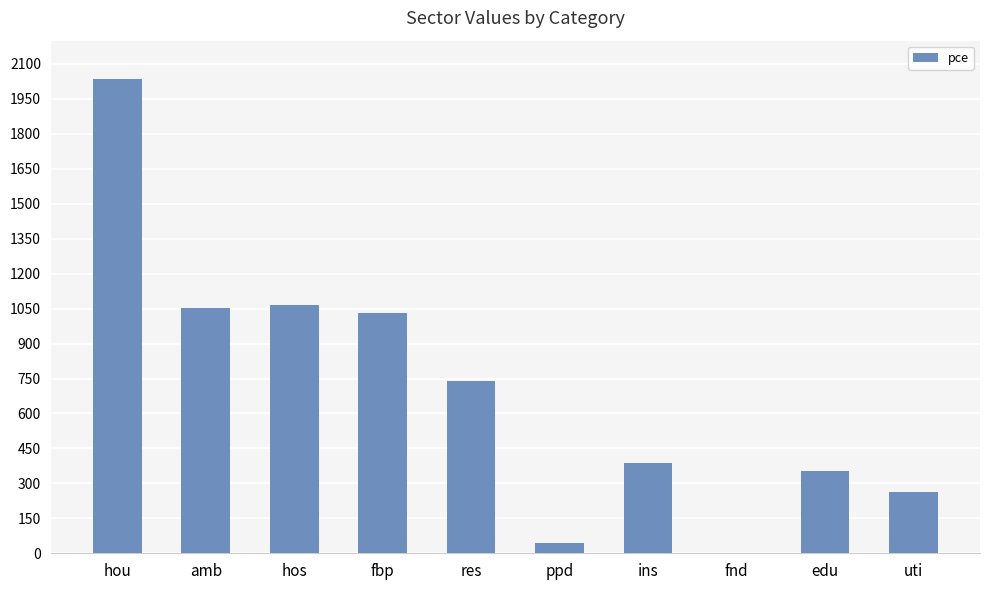

The chart shows a value of 1837.9 at fbp. True or false?

False